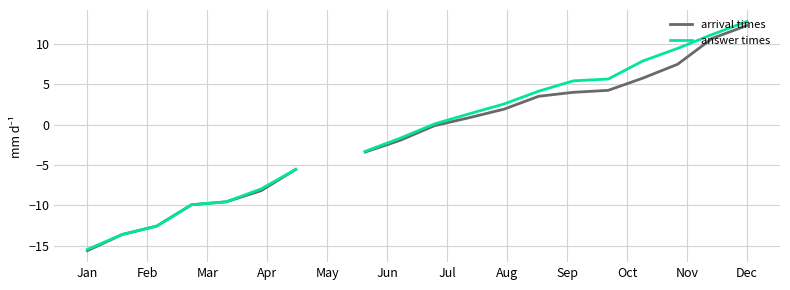

At how many categories does at least one series exceed -12?

16